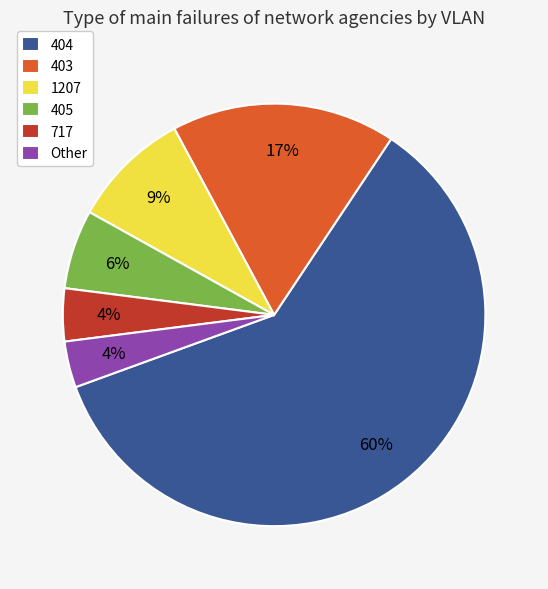

Which slice is the largest?

404